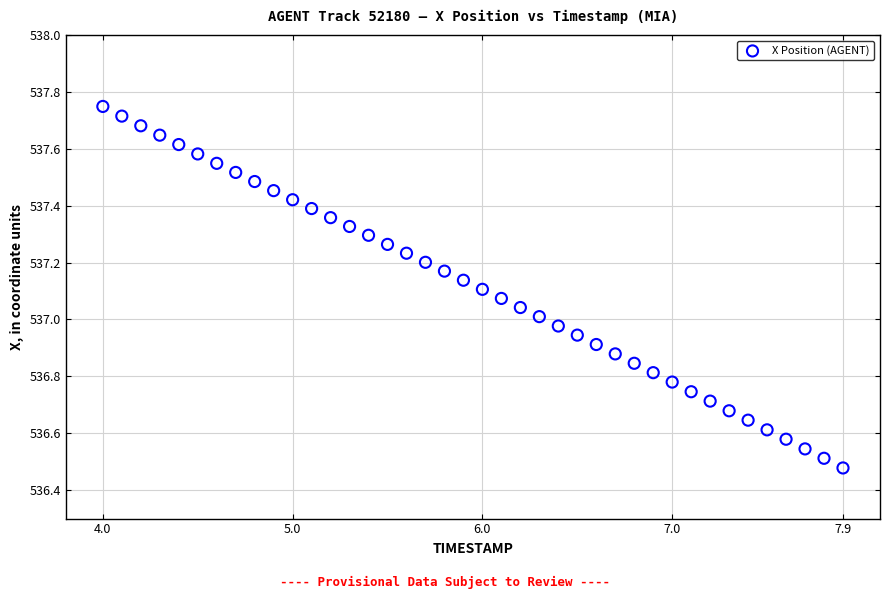

What is the range of Y values (max minus min)?

1.3